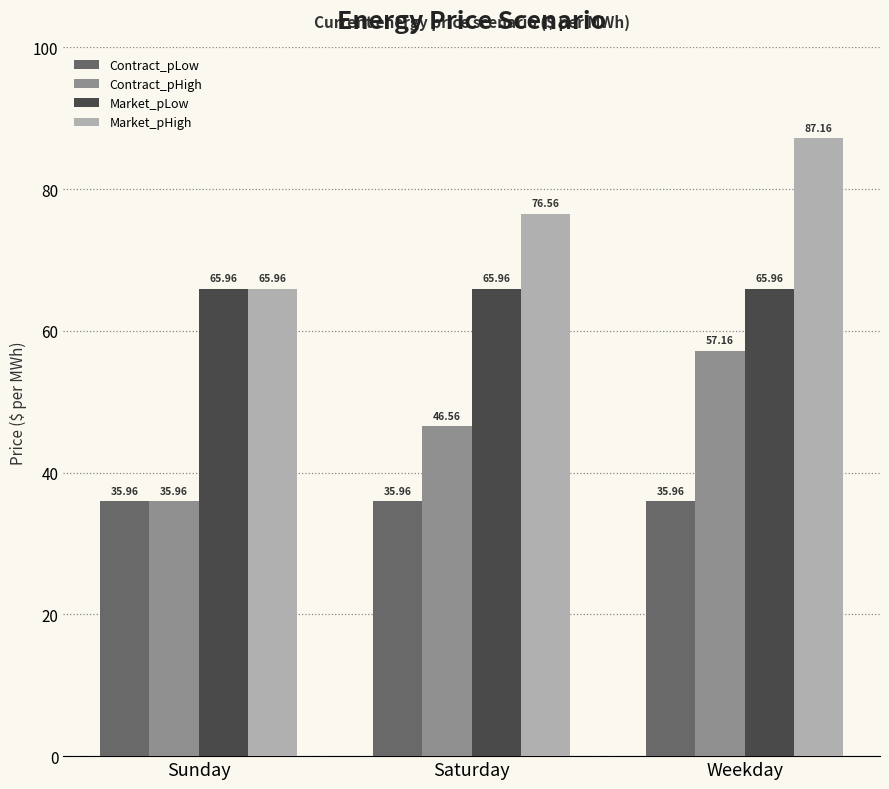

Which series has the largest total across all categories?

Market_pHigh